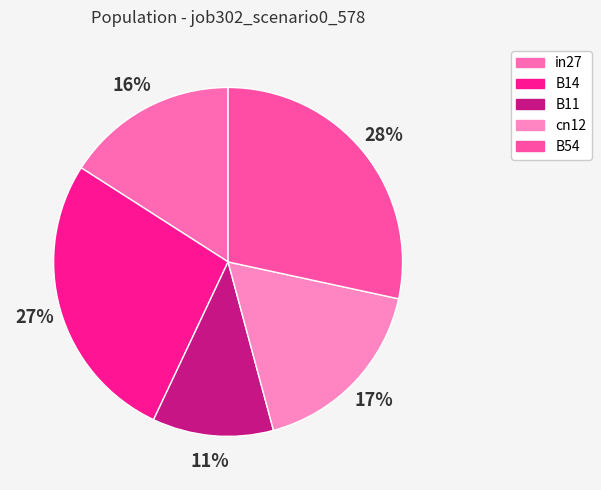

Does cn12 account for over 50% of the chart?

No